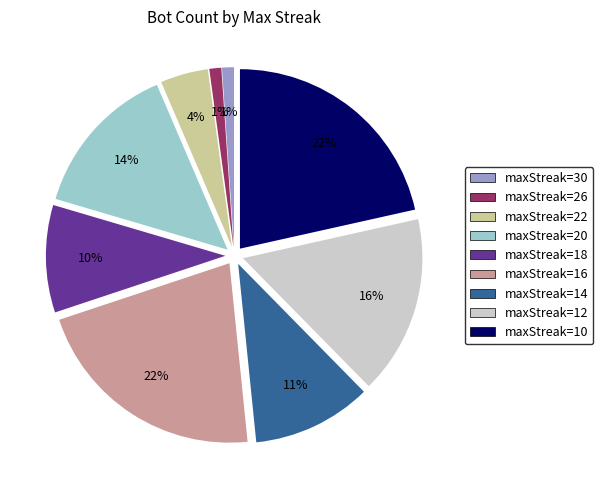

How many slices are in this pie chart?

9